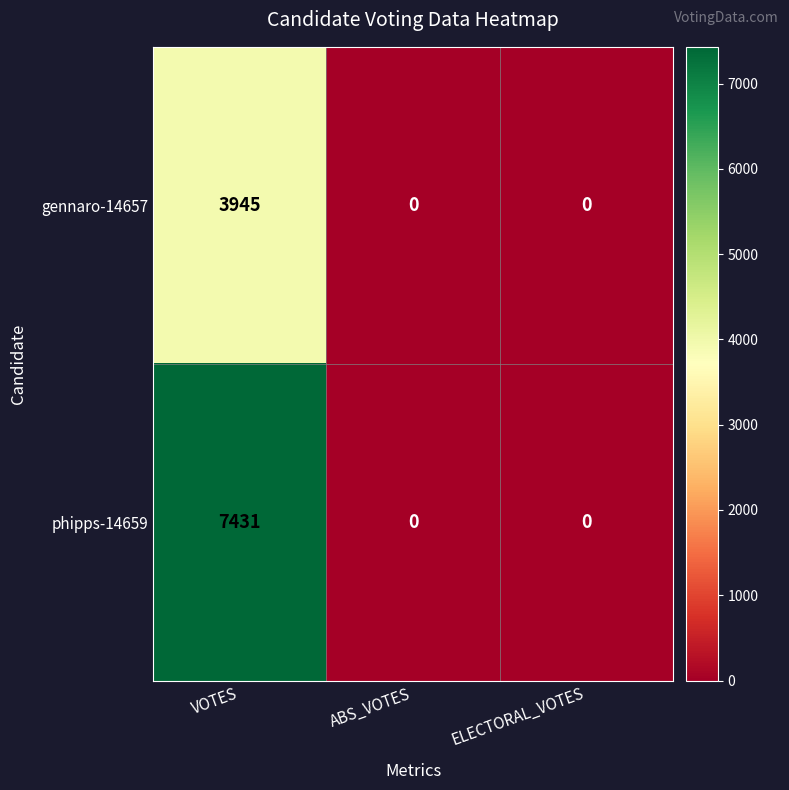

How many phipps-14659 values are between 0 and 7431?

3